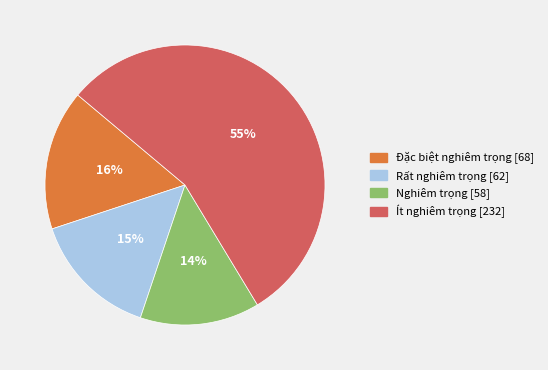

The Đặc biệt nghiêm trọng slice represents 5% of the pie. True or false?

False